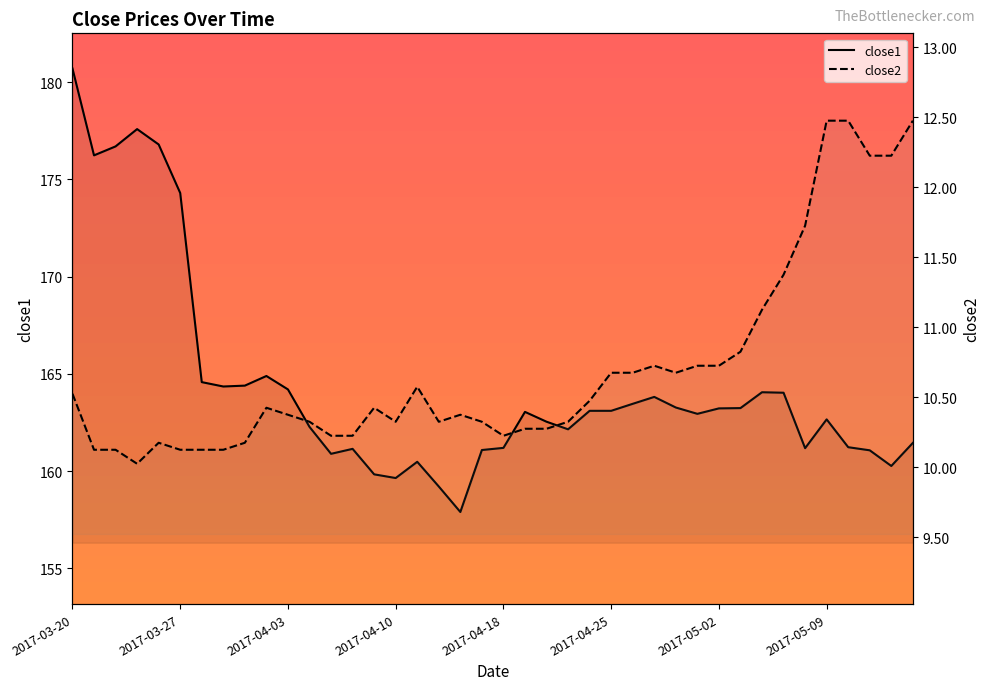

Between 2017-04-06 and 2017-04-20, which series saw the biggest shift?

close1